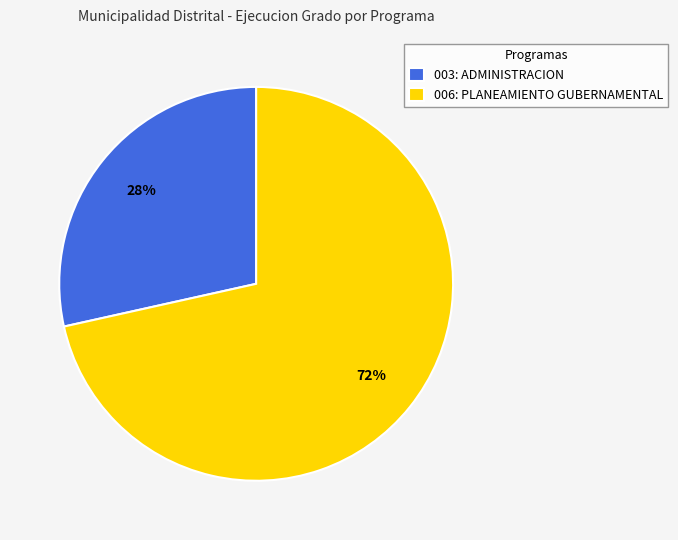

Is the sum of 006: PLANEAMIENTO GUBERNAMENTAL and 003: ADMINISTRACION greater than half?

Yes